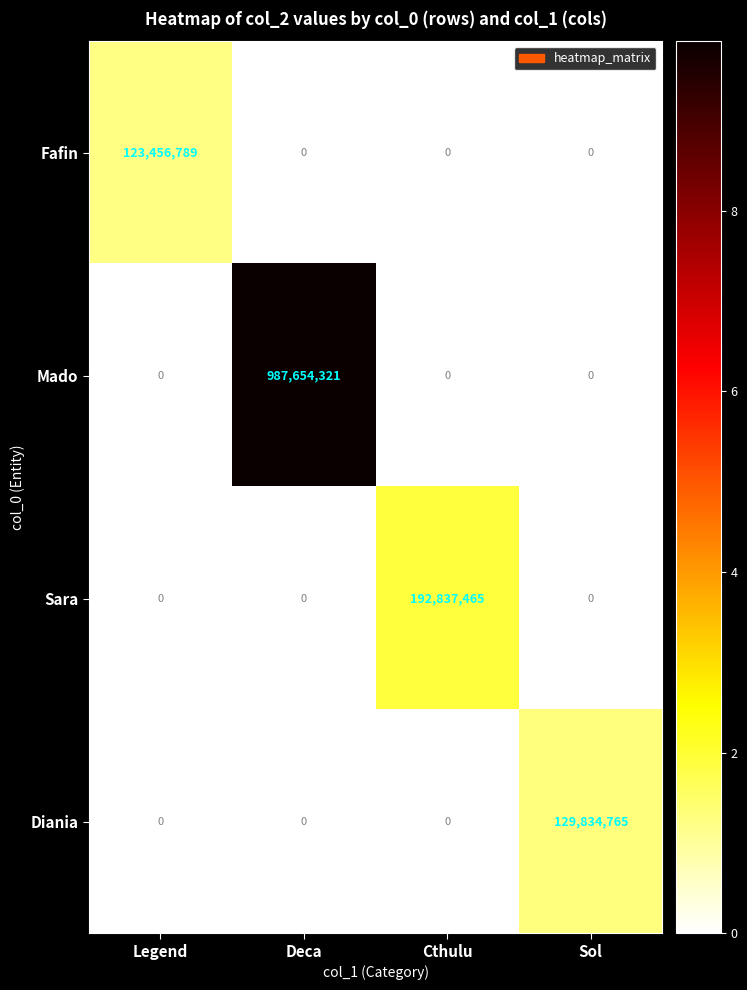

True or false: Diania has a value of 0 at Legend.

True